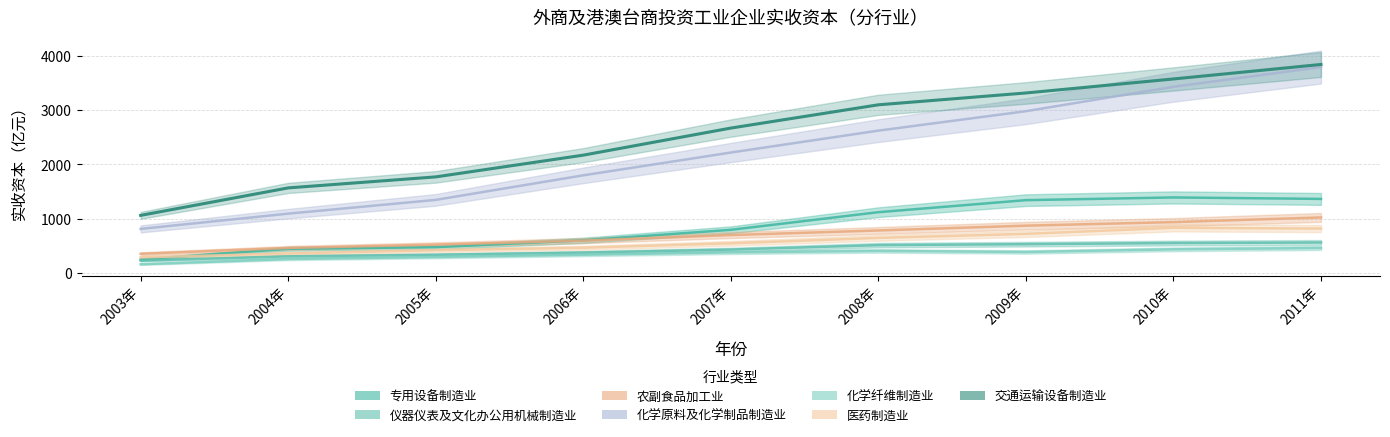

What is the sum of the 化学原料及化学制品制造业 values at 2009年 and 2011年?

6772.8